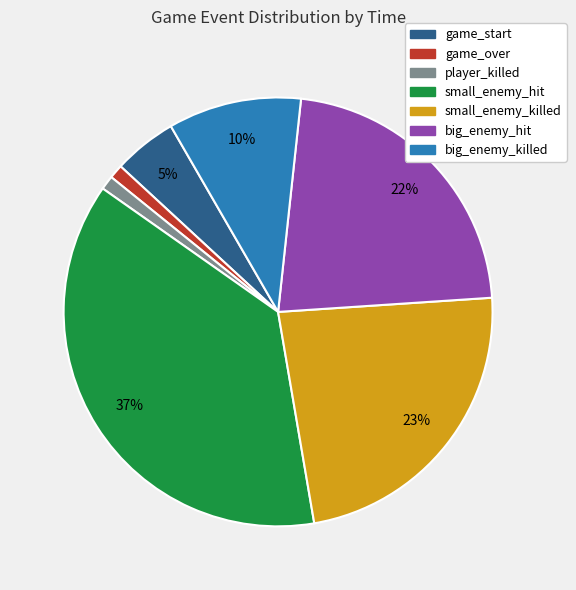

Which slice is the largest?

small_enemy_hit